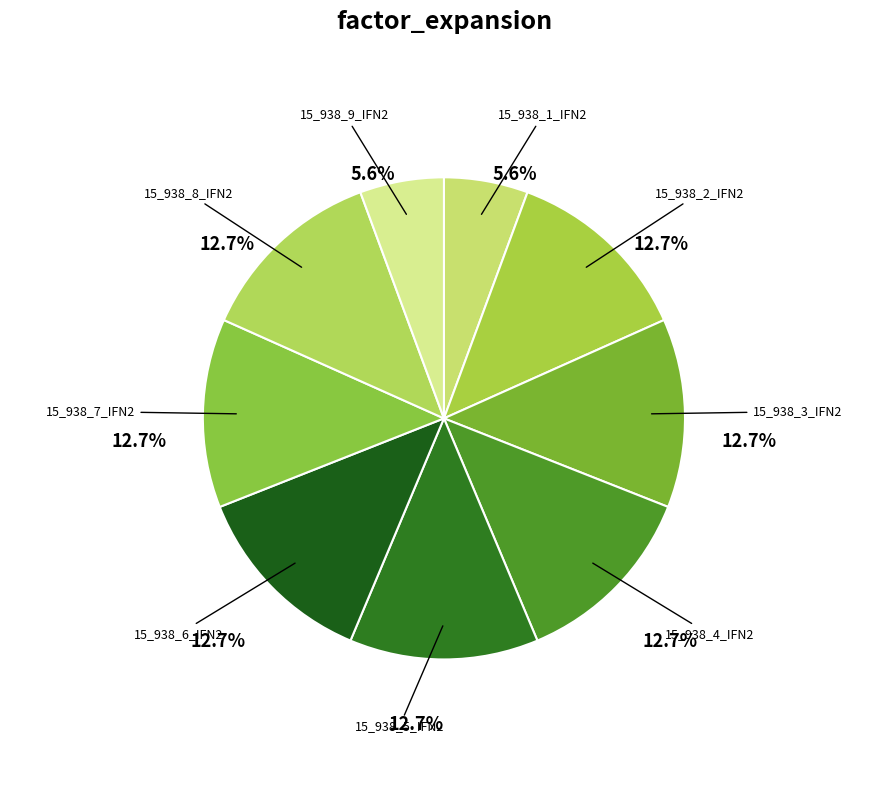

What is the total percentage of 15_938_8_IFN2 and 15_938_5_IFN2?

25.4%